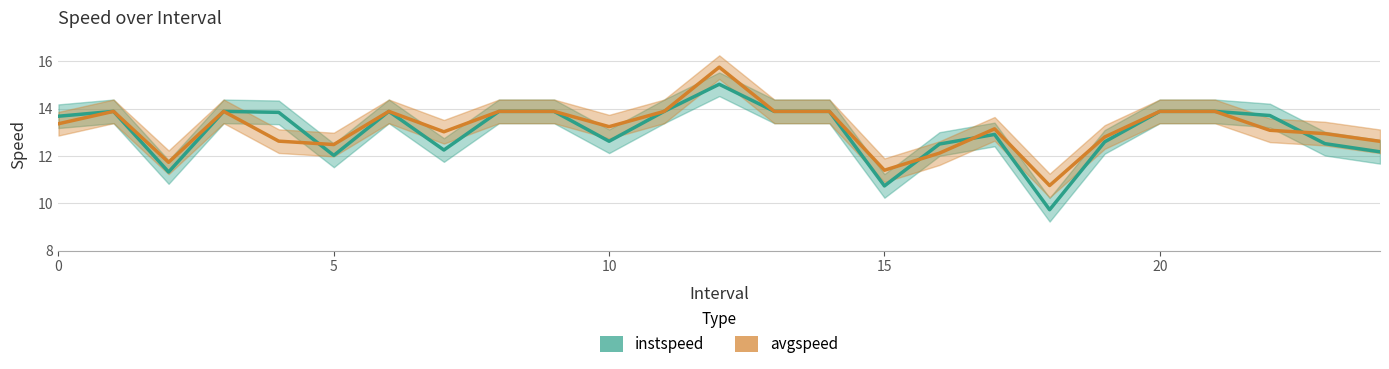

How many intersections are there between avgspeed and instspeed?

4